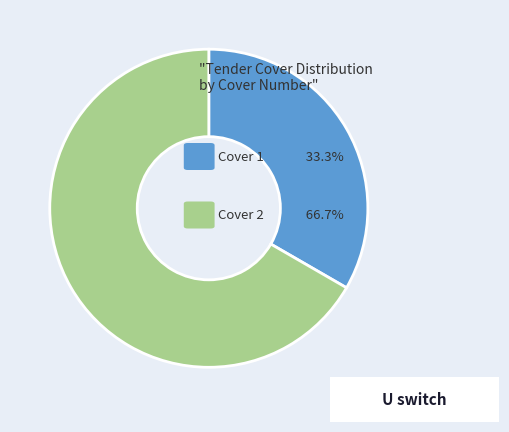

Is there a majority slice in this chart?

Yes